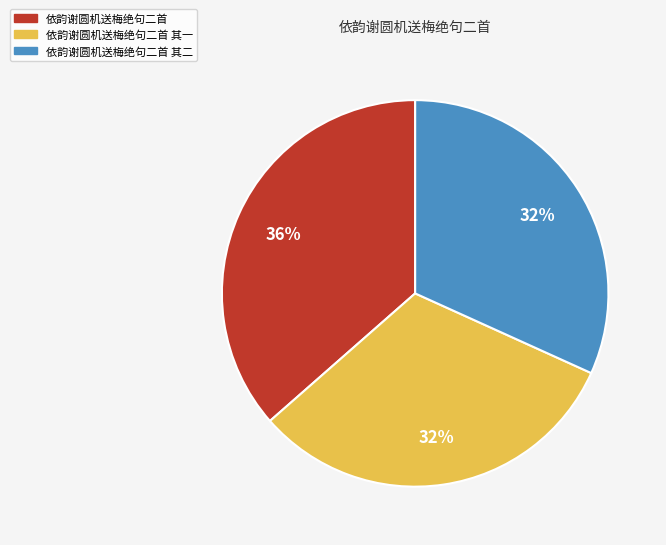

Is the sum of 依韵谢圆机送梅绝句二首 and 依韵谢圆机送梅绝句二首 其一 greater than half?

Yes